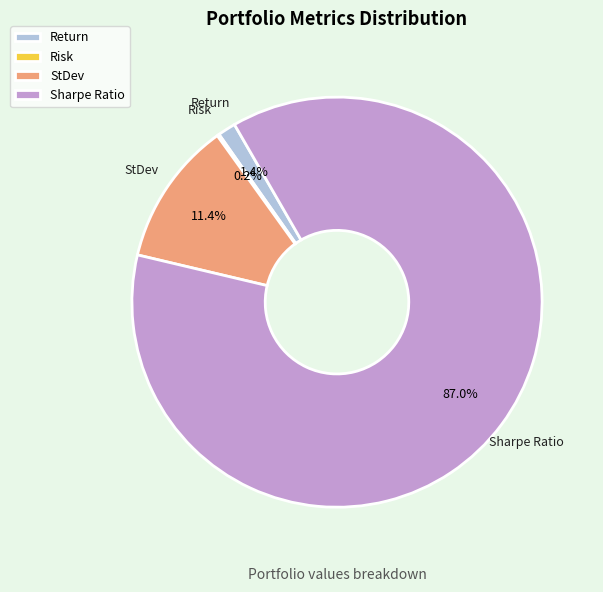

Which slice represents more than half of the pie?

Sharpe Ratio